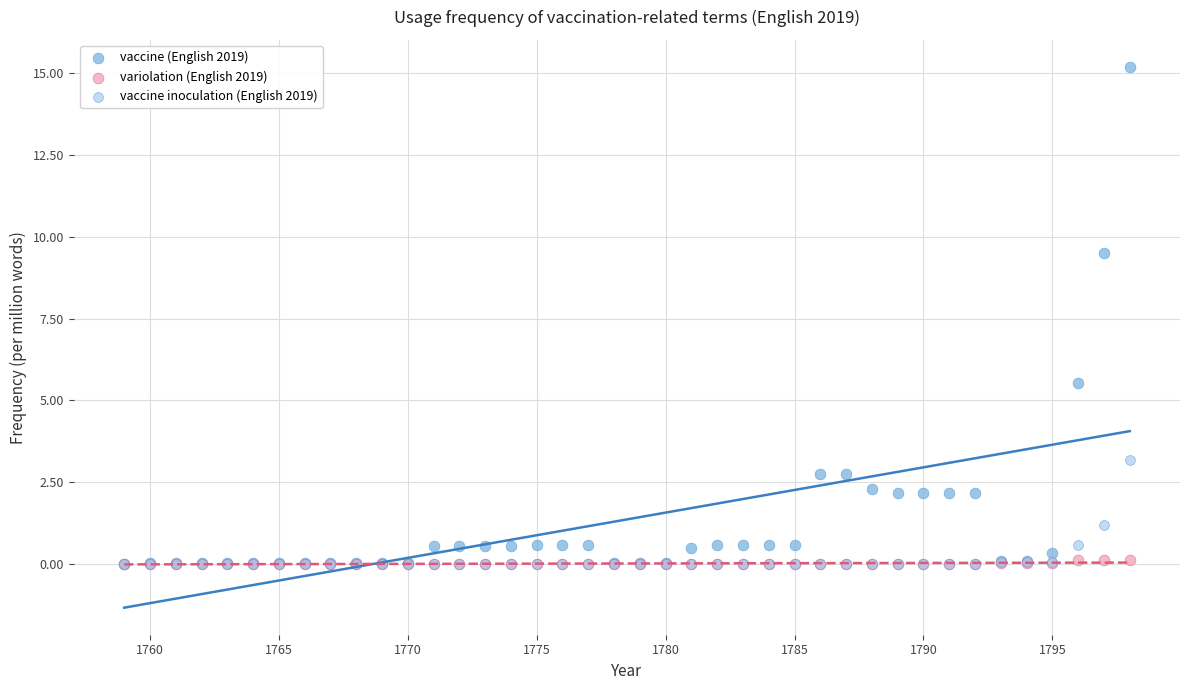

In the vaccine (English 2019) series, what Y value is closest to 7?

5.5